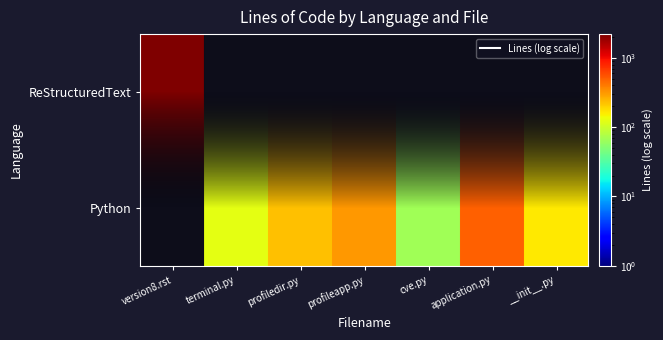

The cve.py series shows 66 at 2. True or false?

True